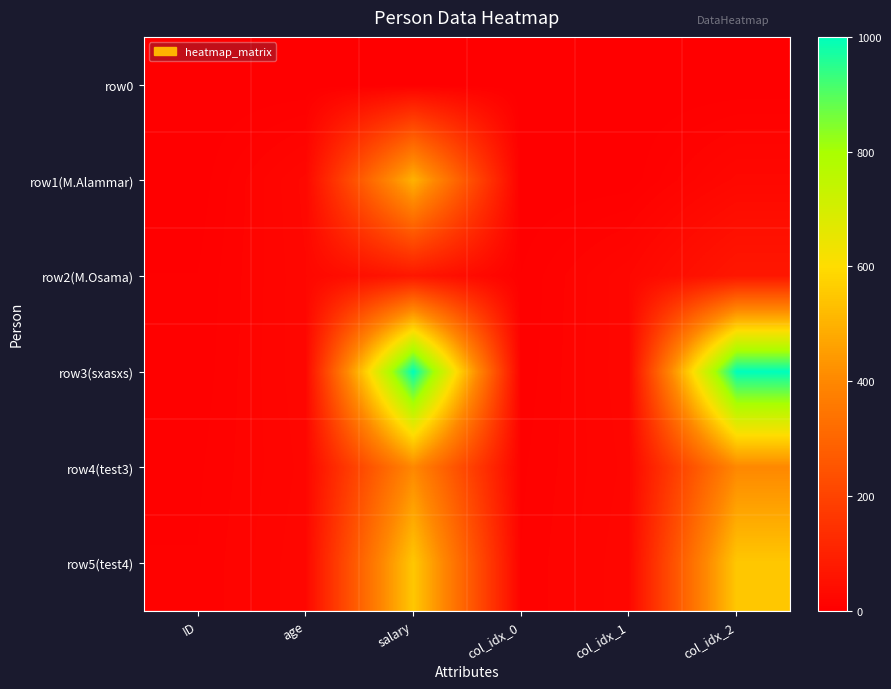

Which series has the largest range (max minus min)?

row3(sxasxs)